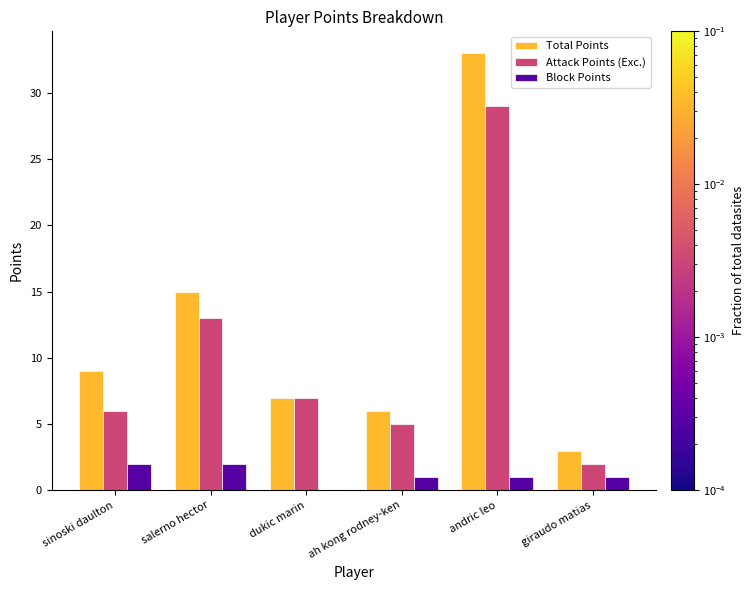

Which series has the widest spread of values?

Total Points